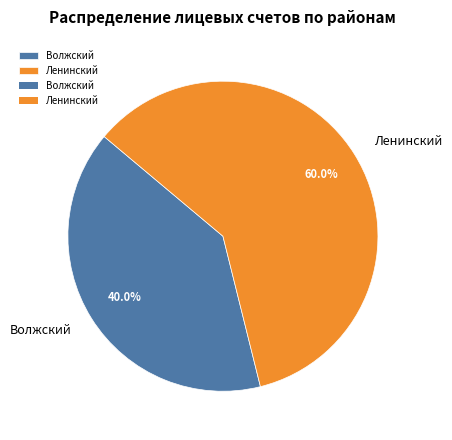

How much of the chart is everything except Волжский?

60.0%